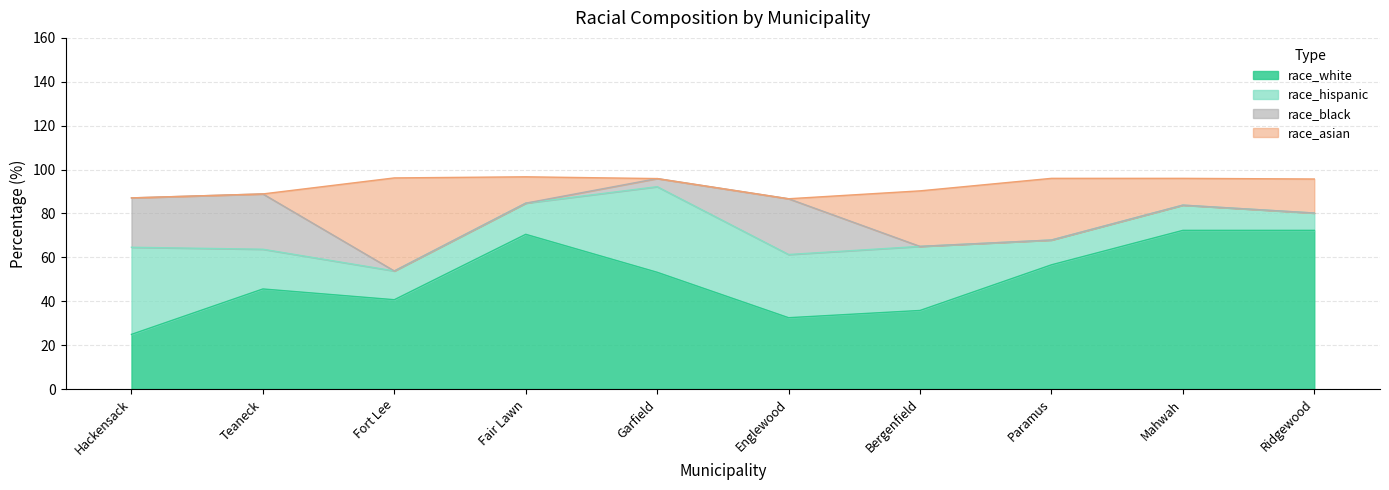

How many times do race_hispanic and race_white cross each other?

1